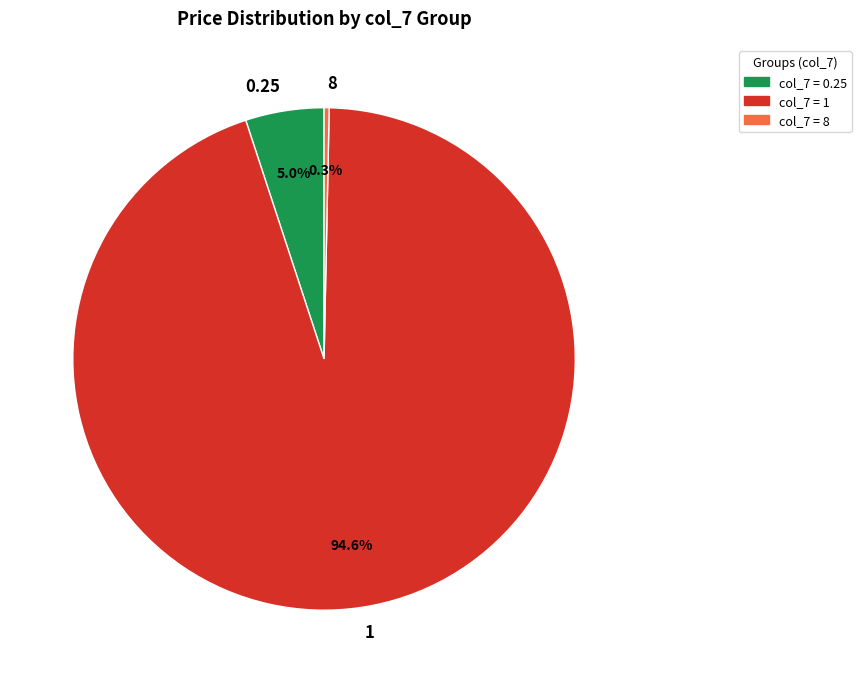

Which category accounts for the majority?

1